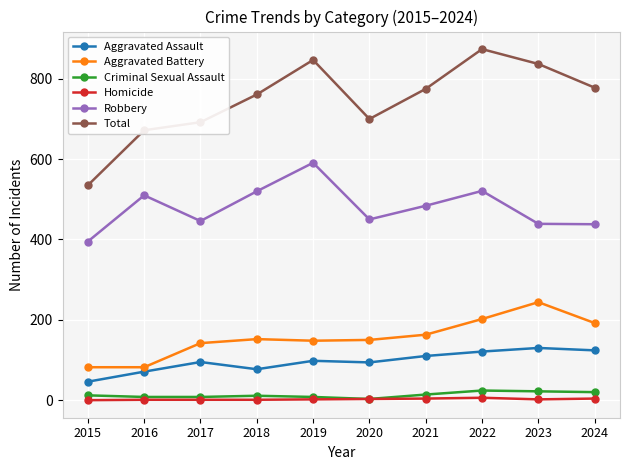

True or false: Robbery has more than 0 points higher than both neighbors.

True